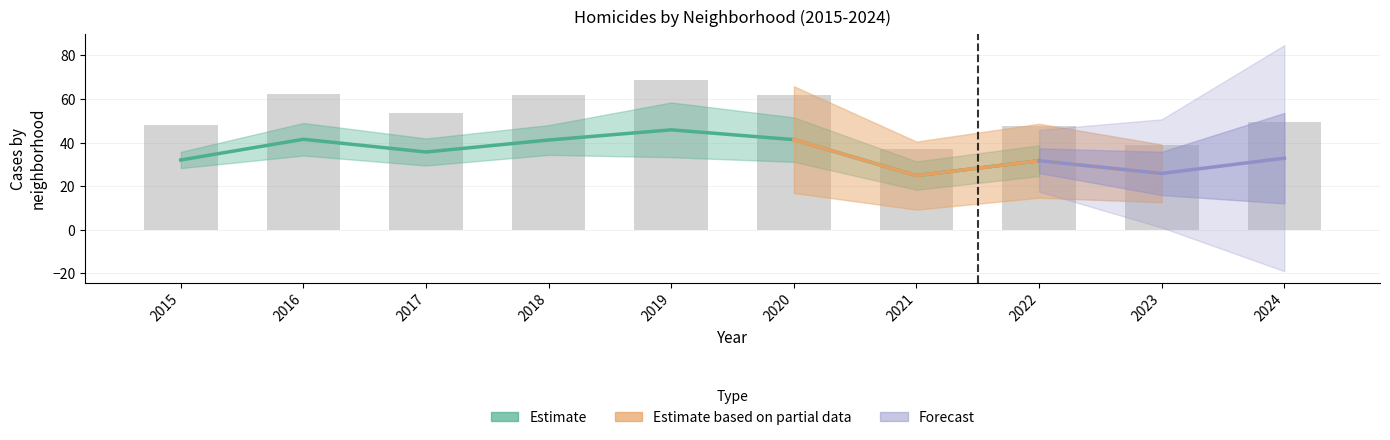

Are the bars horizontal?

No